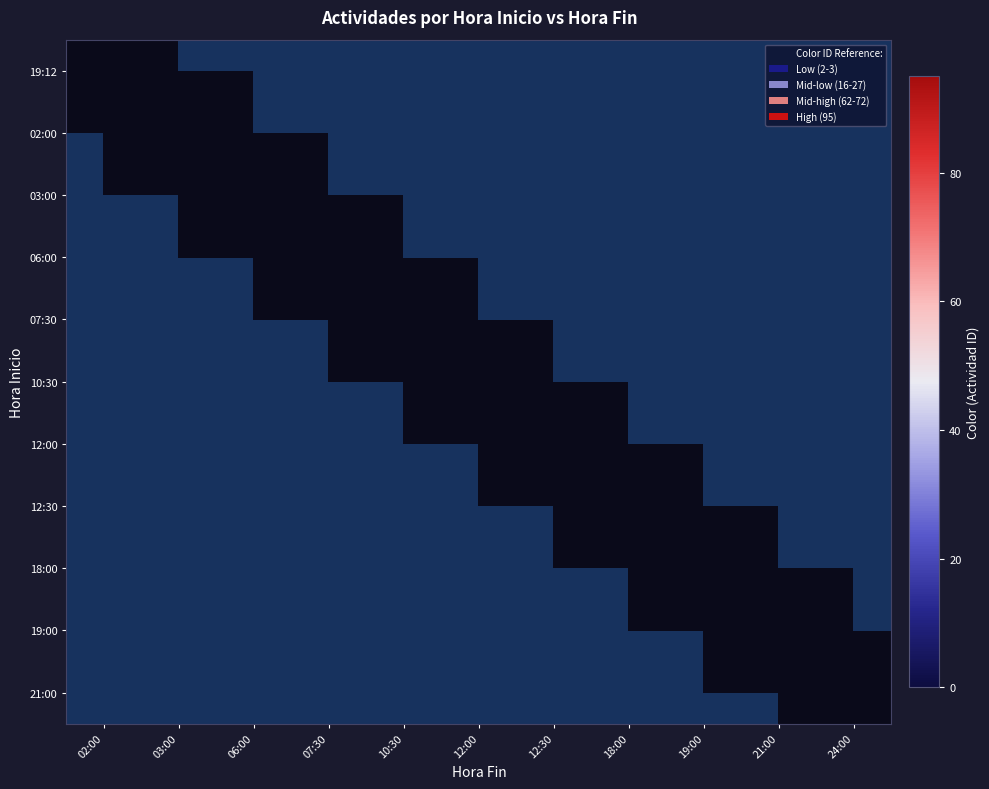

Rank the series by their maximum value, from highest to lowest.

07:30, 03:00, 19:00, 12:30, 10:30, 02:00, 06:00, 21:00, 19:12, 18:00, 12:00